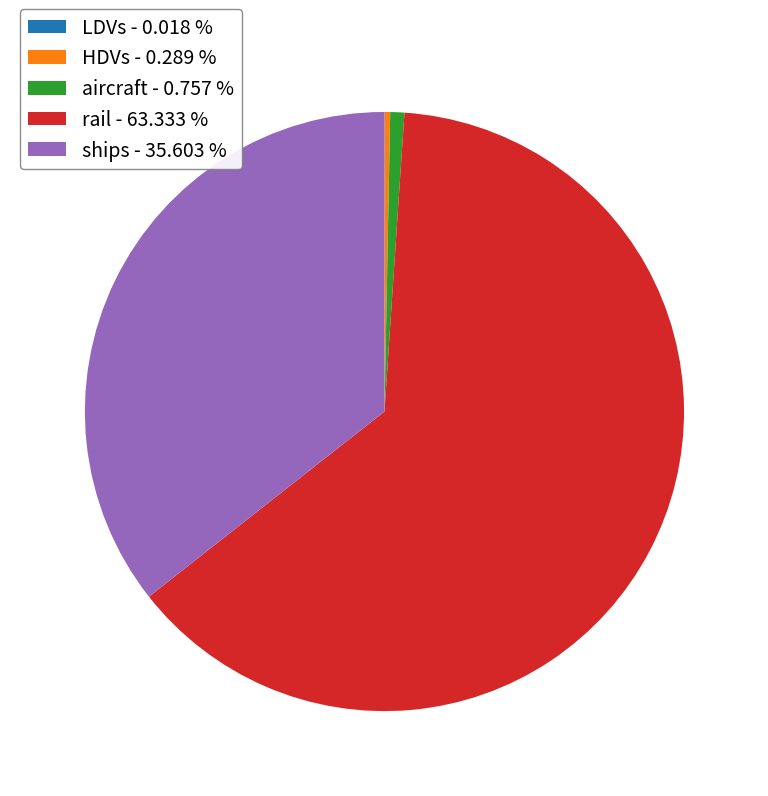

What is the ratio of the value at rail - 63.333 % to the value at ships - 35.603 %?

1.8